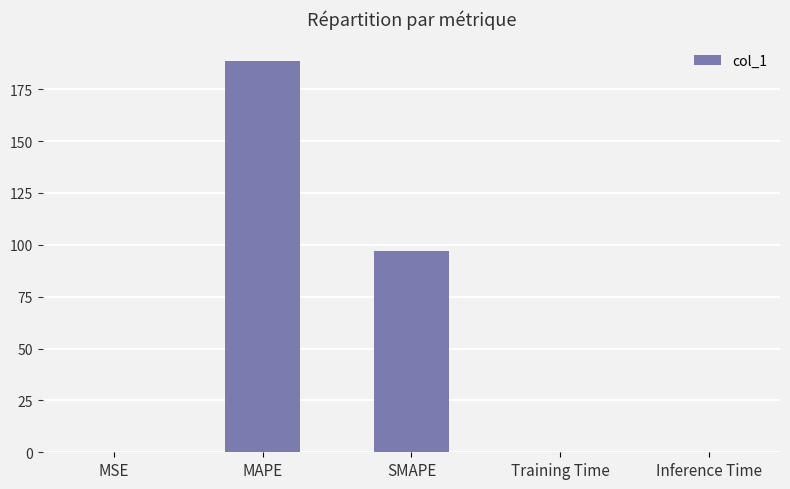

What is the difference between the values at MSE and MAPE?

188.6